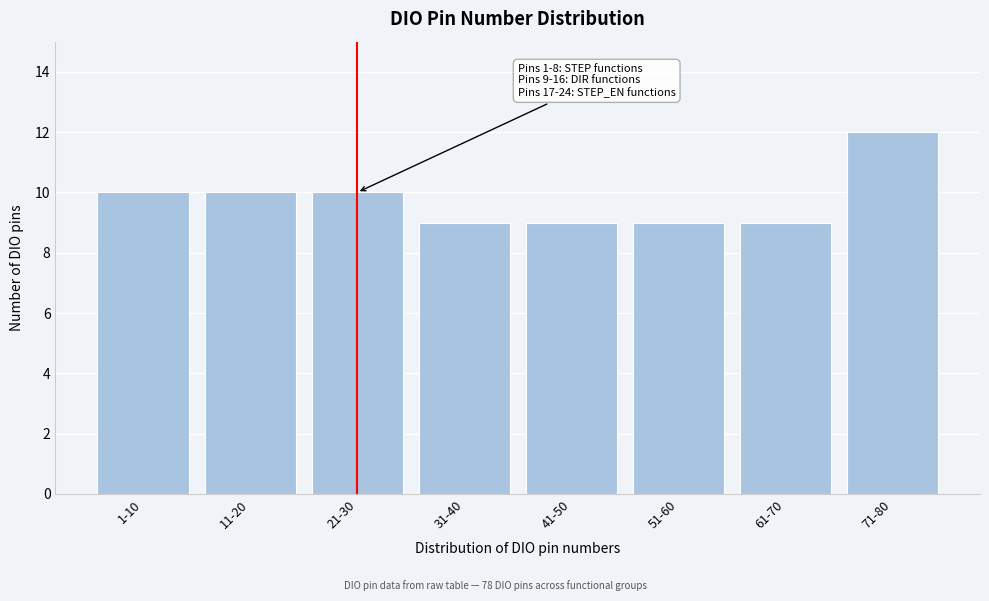

Reading left to right, list all the values displayed in this chart.

1-10=10	11-20=10	21-30=10	31-40=9	41-50=9	51-60=9	61-70=9	71-80=12